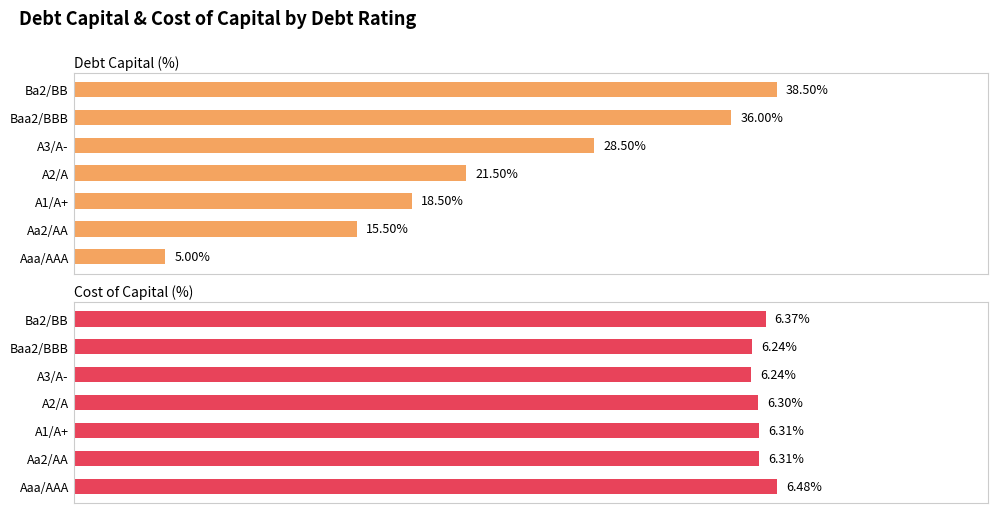

What is the difference between the Debt Capital (%) values at A1/A+ and A3/A-?

10.0